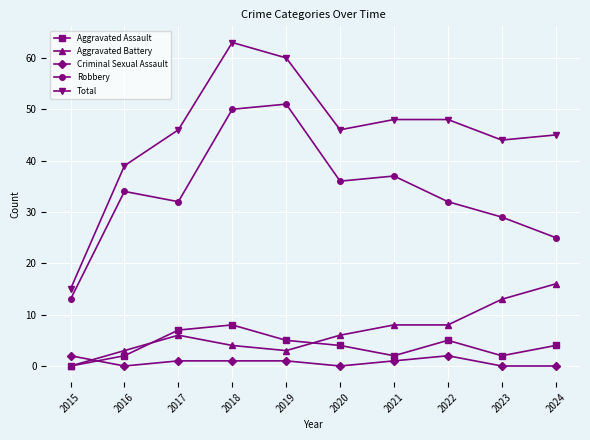

The Aggravated Battery series shows 6 at 2017. True or false?

True